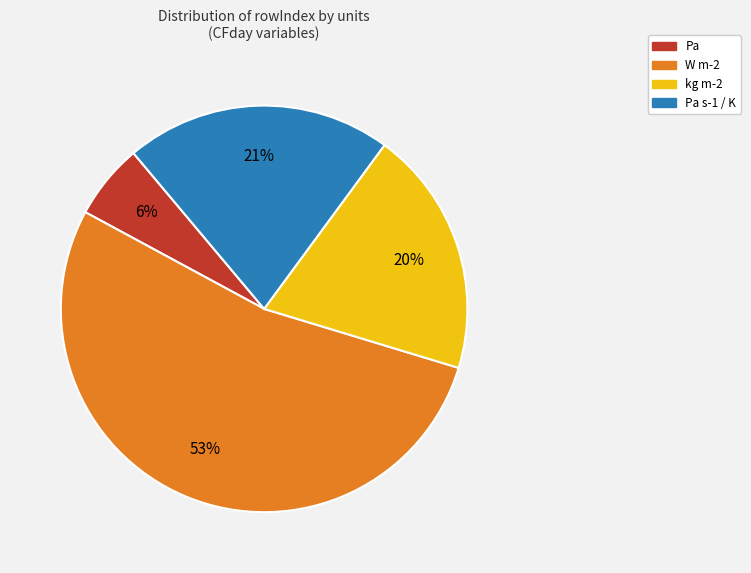

Approximately how many times larger is the value at kg m-2 compared to Pa?

3.3